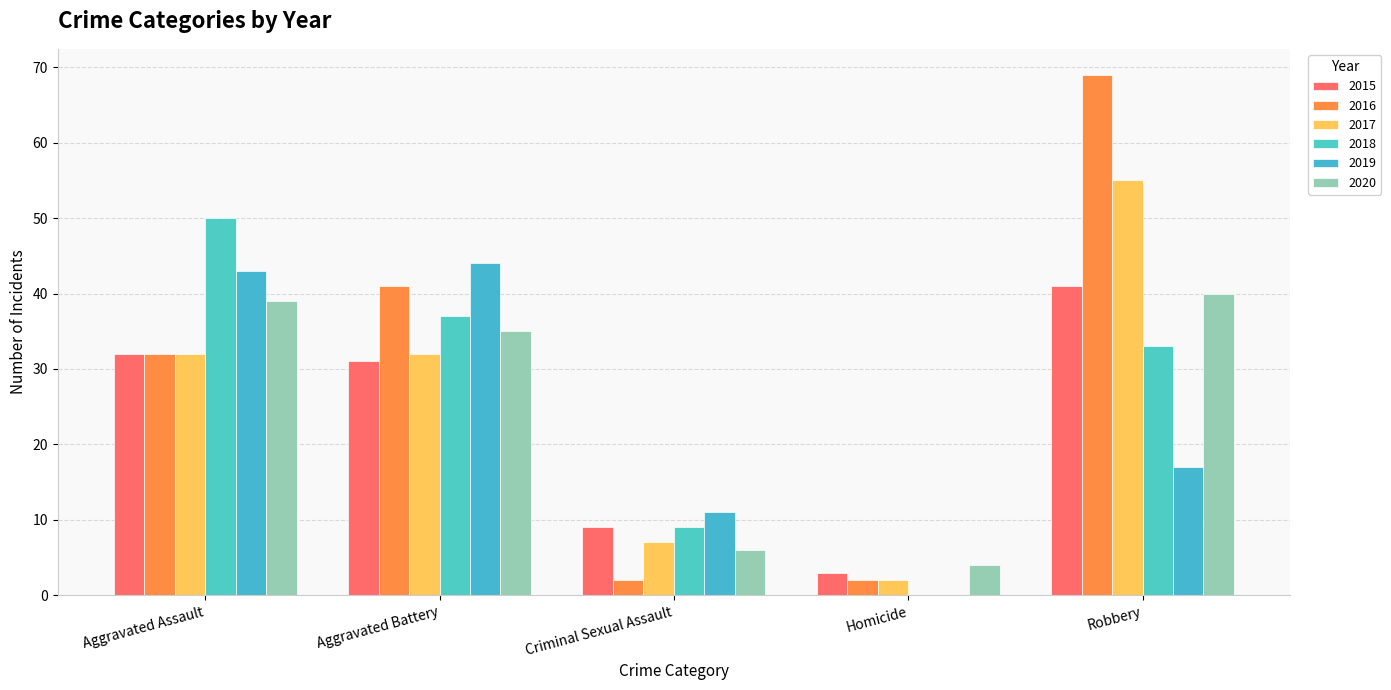

Are the bars horizontal?

No